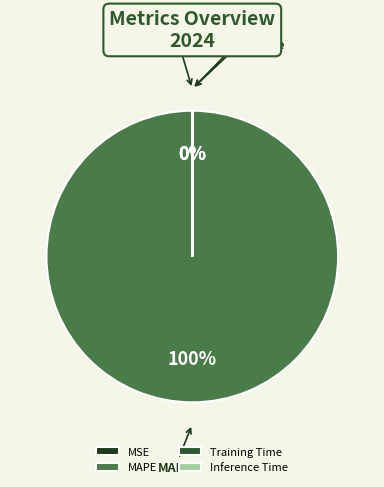

What percentage do Inference Time and MAPE together represent?

100.0%